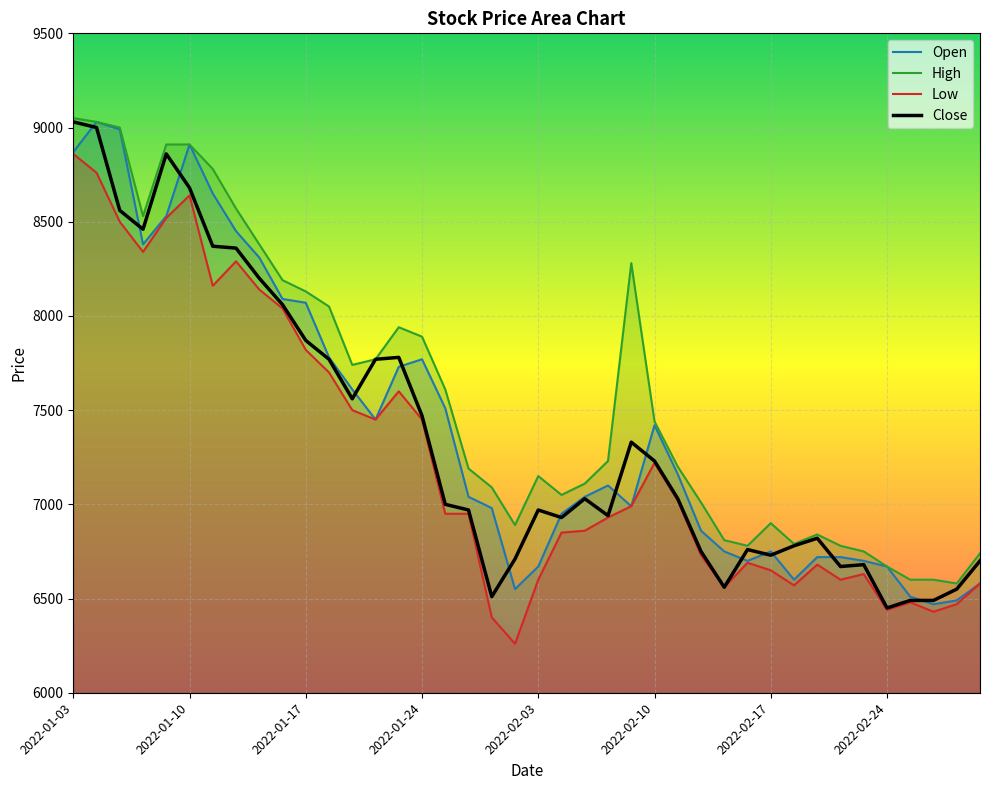

What value does the Low series have at 2022-01-03, to the nearest 10?

8860